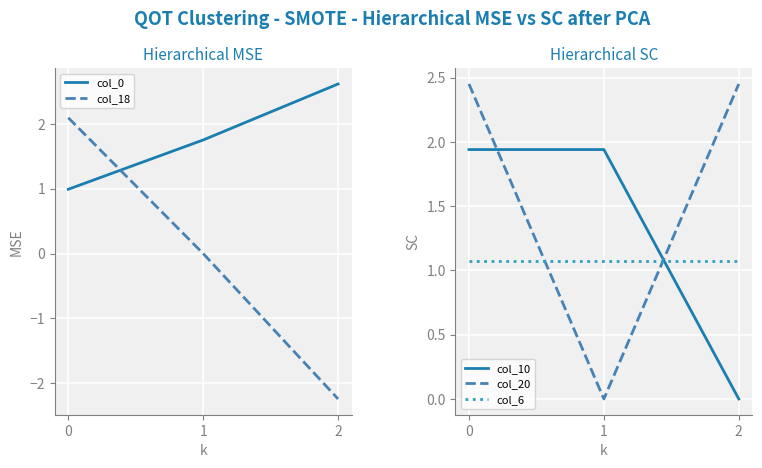

What is the value of the col_18 point at the 1st from the left?

2.1